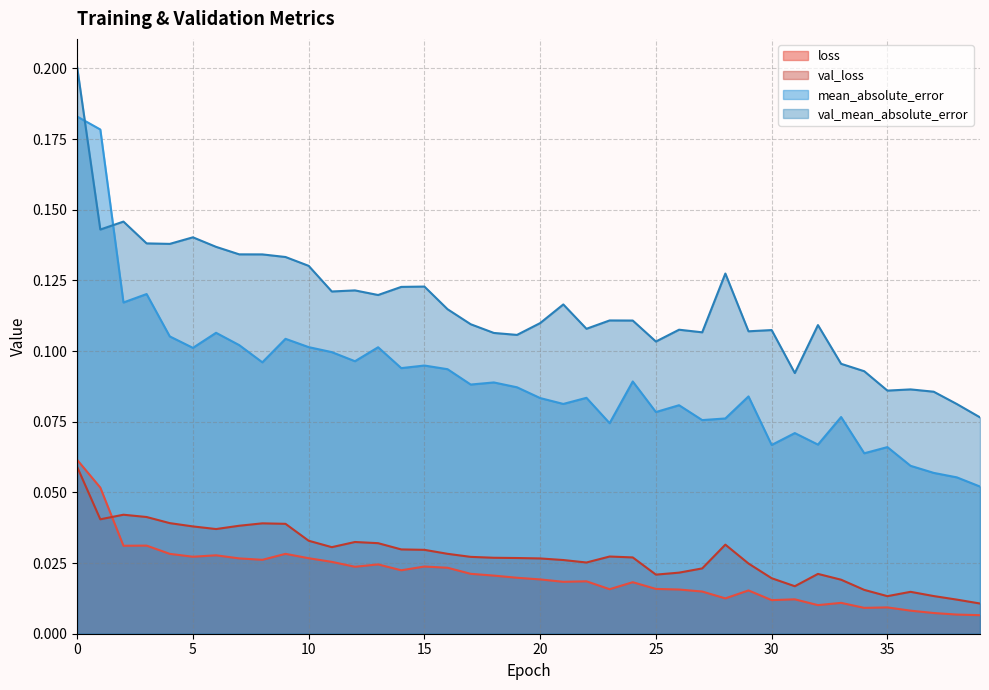

Which series has the largest total across all categories?

val_mean_absolute_error